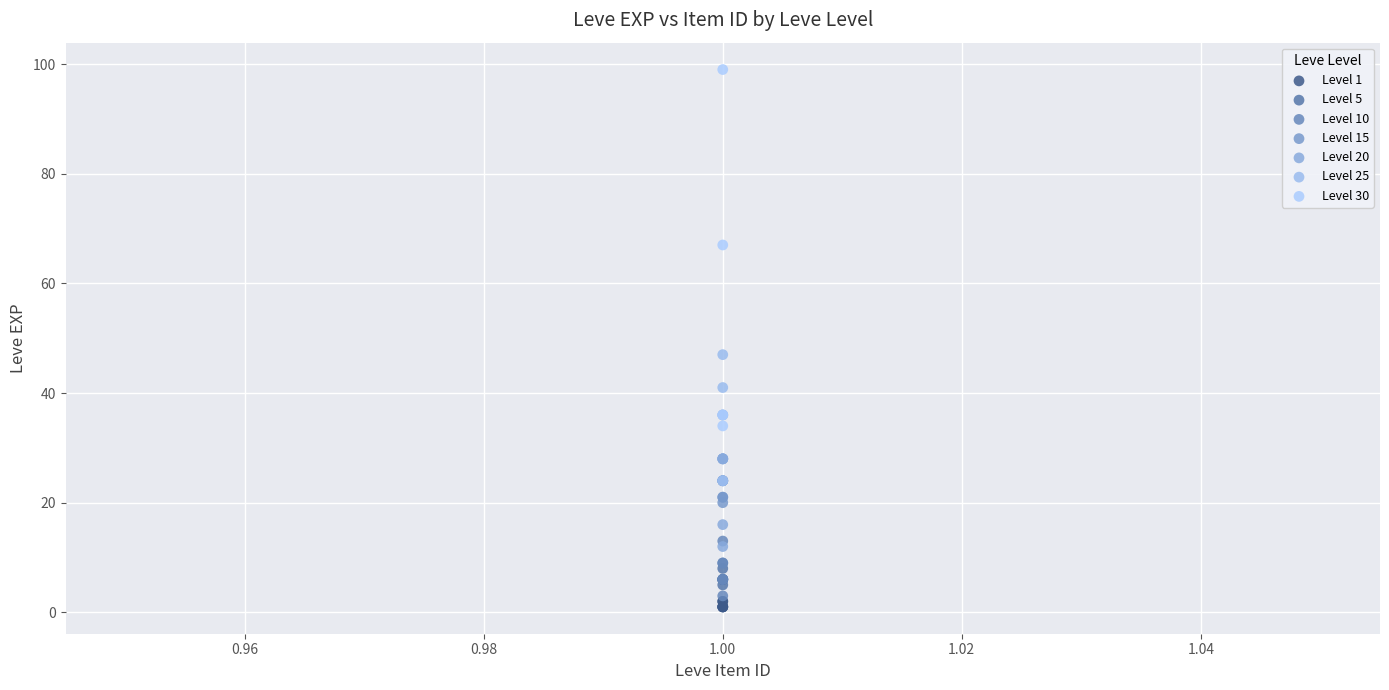

Which series reaches the maximum Y coordinate?

Level 30